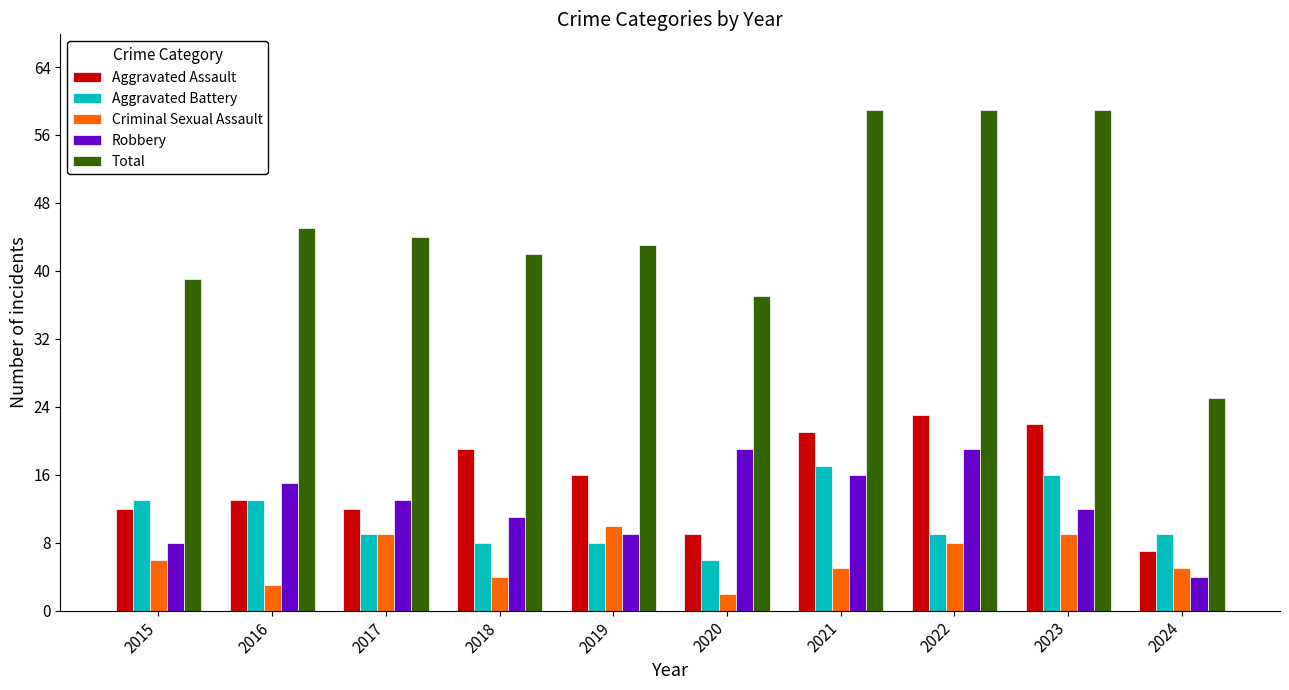

Read the Robbery value at 2015, to the nearest 5.

10